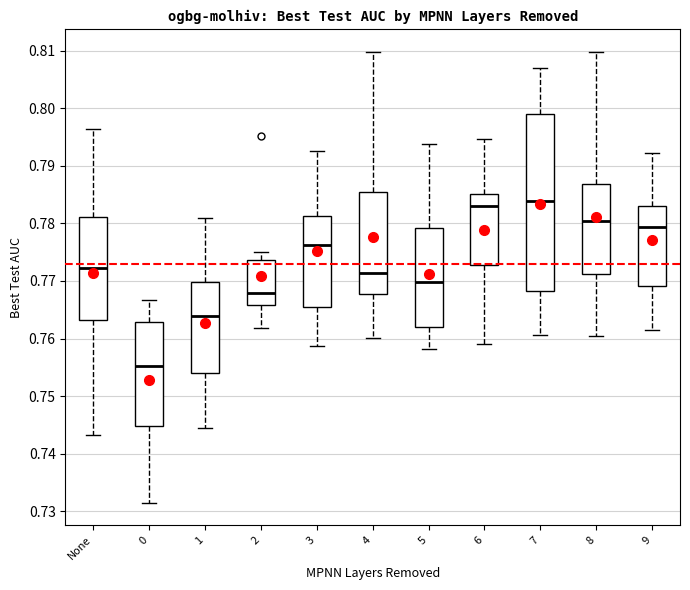

Reading left to right, transcribe this box plot: for each box, give where its median line is, the range the box spans, and where its two whiskers end, as read against the y-axis. The values are not printed on the chart, so give them approximately, as read against the axis.

None: median 0.772, box 0.763 to 0.781, whiskers 0.743 to 0.796
0: median 0.755, box 0.745 to 0.763, whiskers 0.732 to 0.767
1: median 0.764, box 0.754 to 0.770, whiskers 0.744 to 0.781
2: median 0.768, box 0.766 to 0.774, whiskers 0.762 to 0.775
3: median 0.776, box 0.765 to 0.781, whiskers 0.759 to 0.793
4: median 0.771, box 0.768 to 0.785, whiskers 0.760 to 0.810
5: median 0.770, box 0.762 to 0.779, whiskers 0.758 to 0.794
6: median 0.783, box 0.773 to 0.785, whiskers 0.759 to 0.795
7: median 0.784, box 0.768 to 0.799, whiskers 0.761 to 0.807
8: median 0.780, box 0.771 to 0.787, whiskers 0.761 to 0.810
9: median 0.779, box 0.769 to 0.783, whiskers 0.761 to 0.792